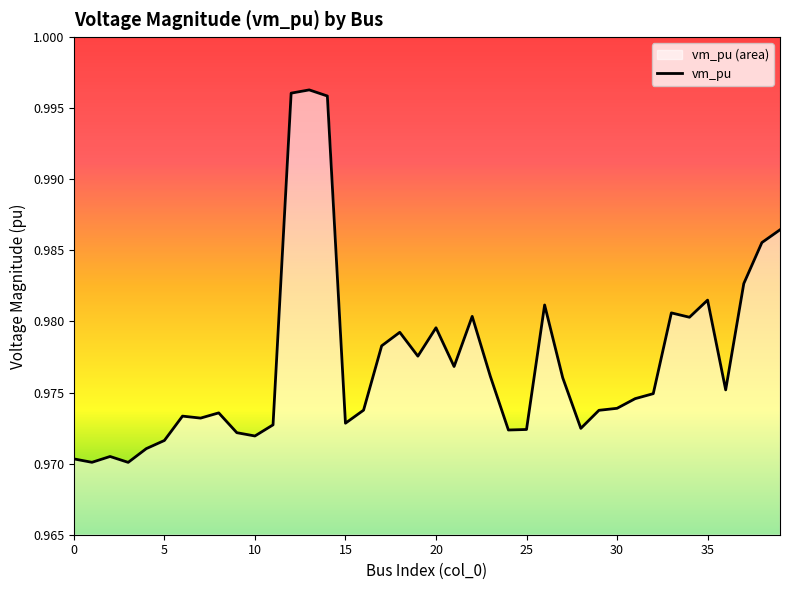

How many lines are shown in the chart?

1